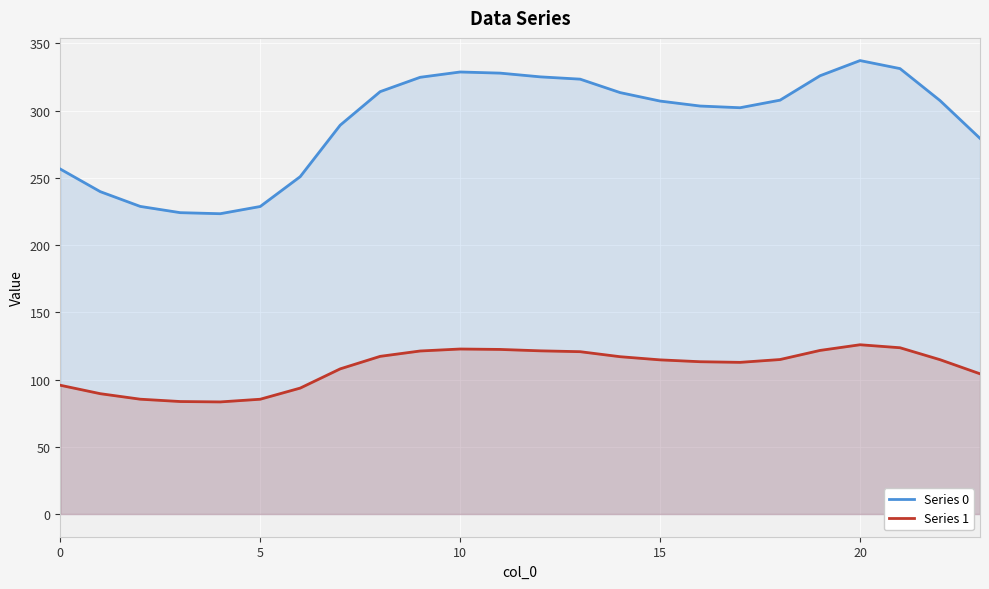

True or false: Series 1 and Series 0 intersect in this chart.

False